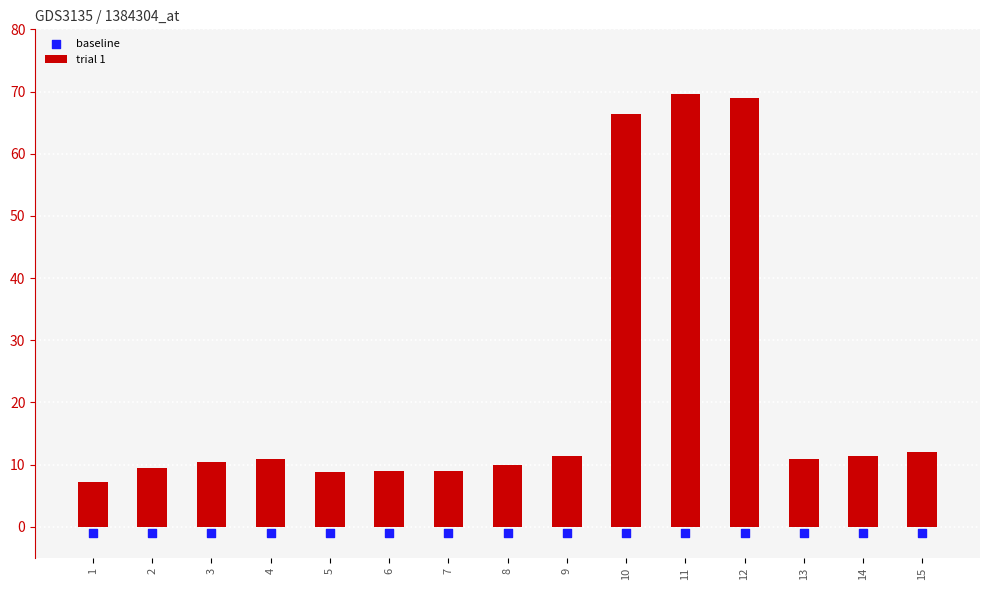

Which series contains the highest Y value?

trial 1